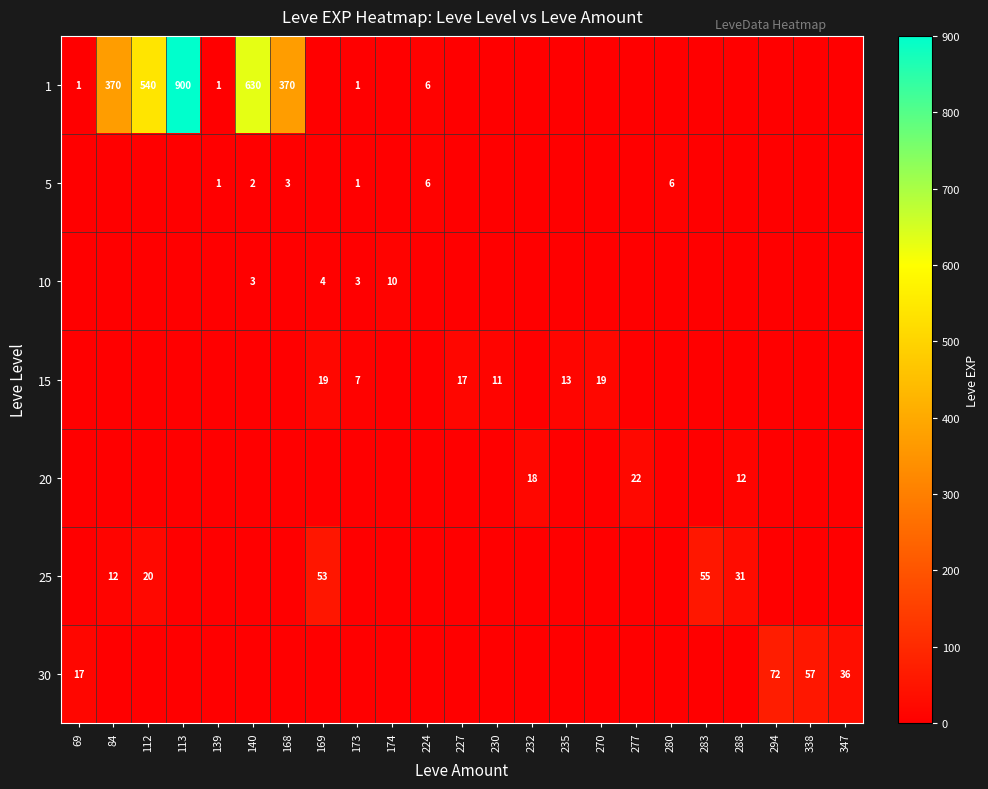

The 5 series shows 8 at 224. True or false?

False